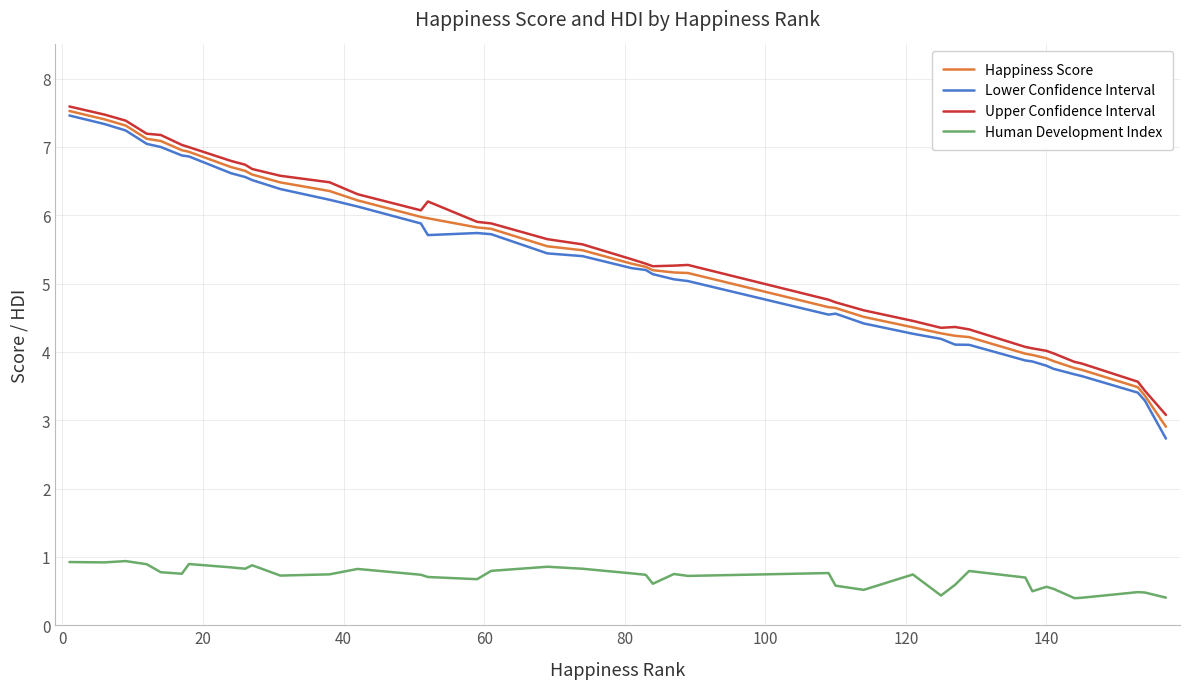

Which series has the widest spread of values?

Lower Confidence Interval